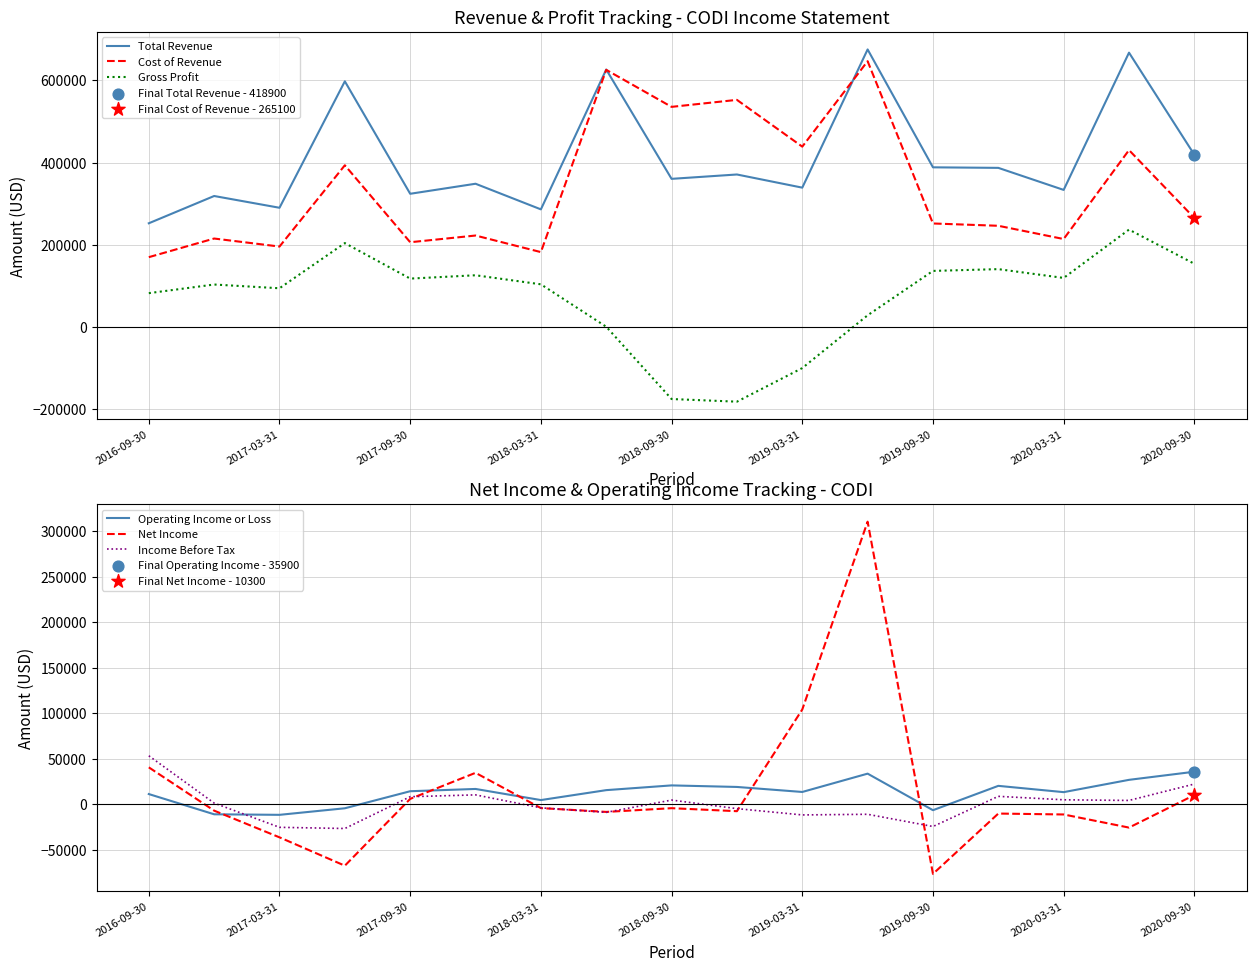

Which series reaches the maximum Y coordinate?

Total Revenue